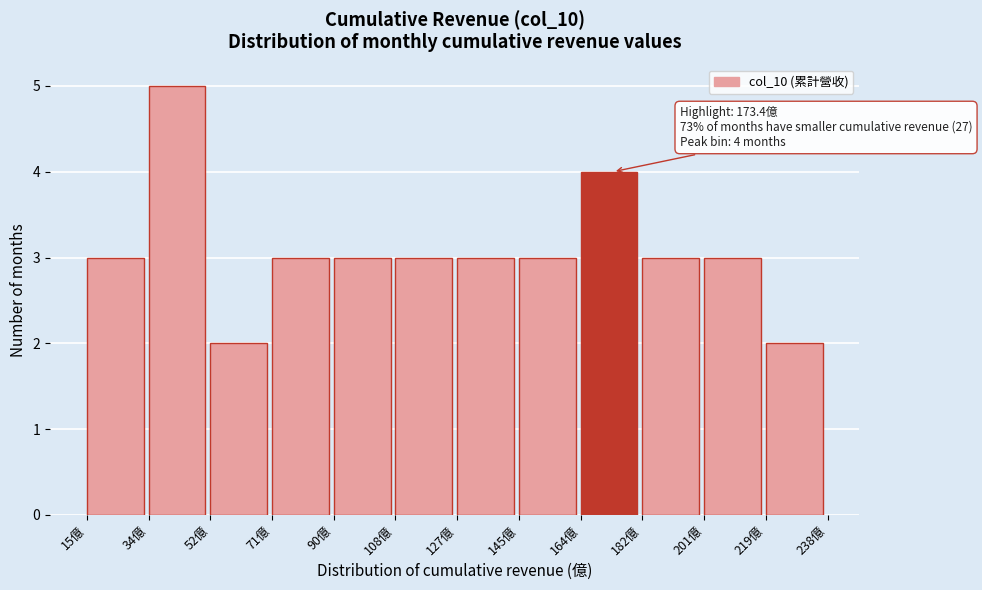

Over which range of the x-axis is the bar tallest?

34 to 52